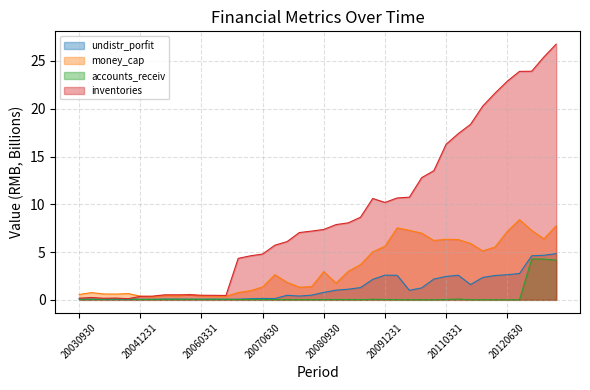

Count the number of data series in this chart.

4